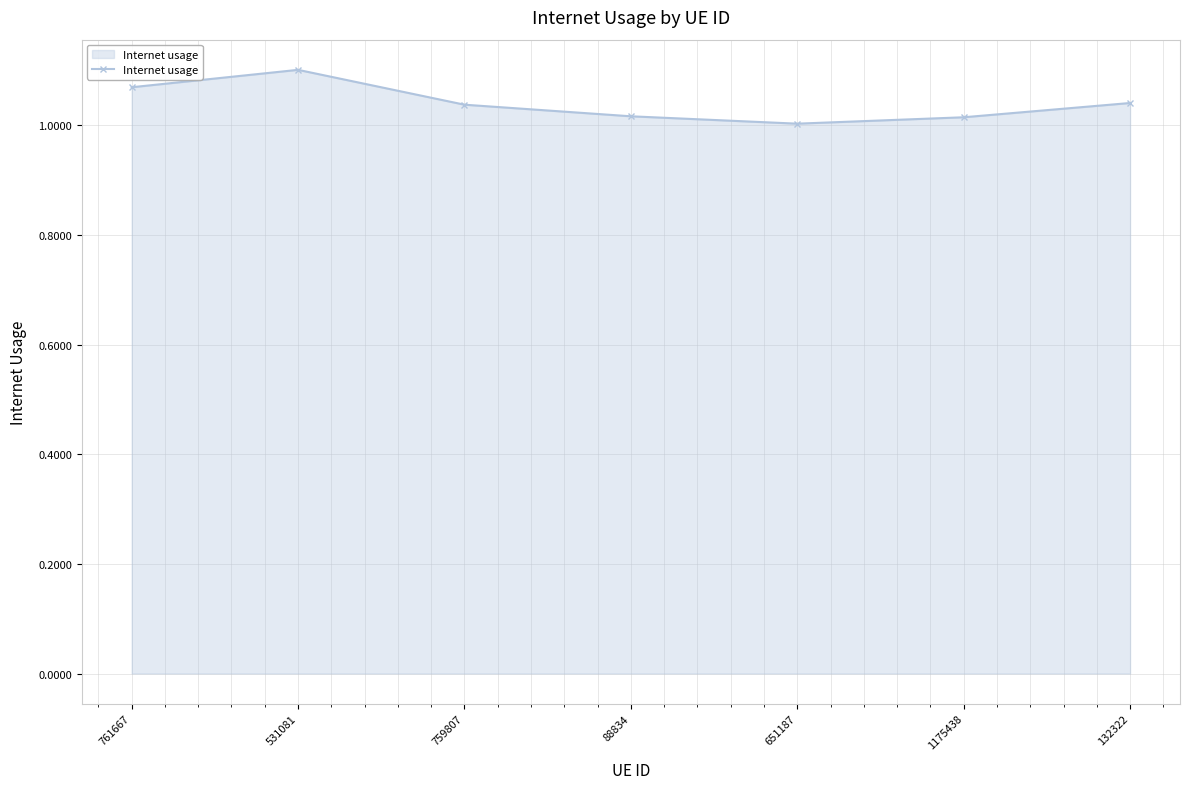

What is the label of the 5th point from the left?

651187